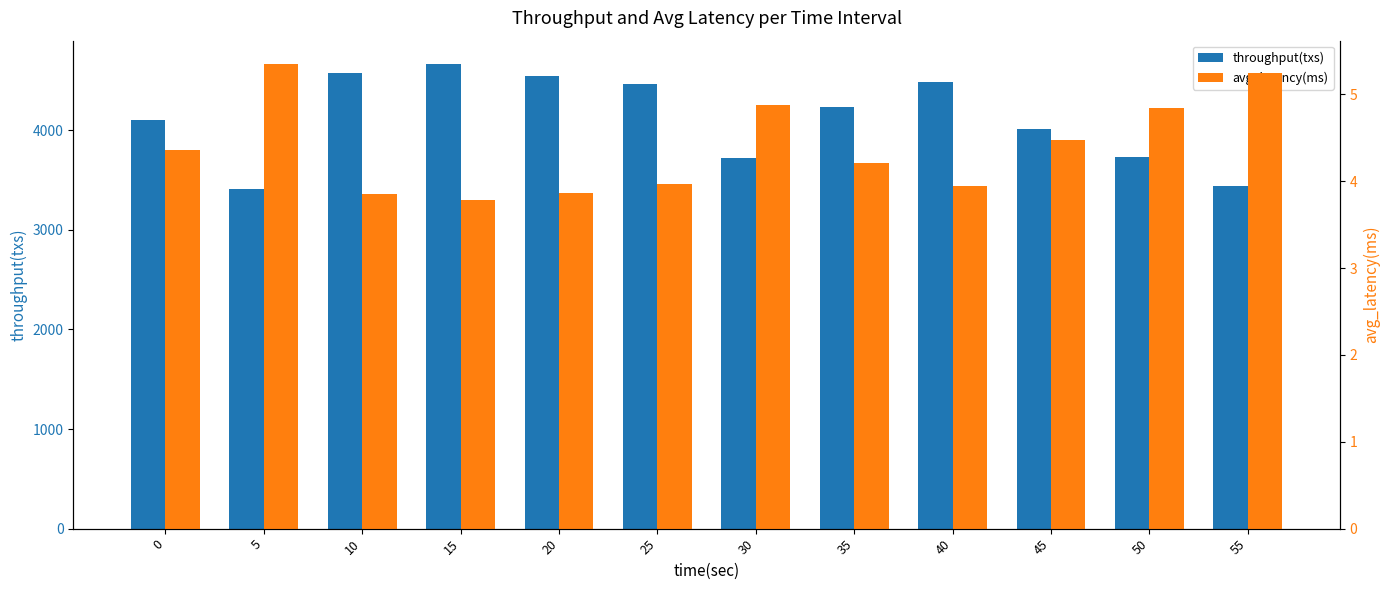

Rank the series by their maximum value, from highest to lowest.

throughput(txs), avg_latency(ms)